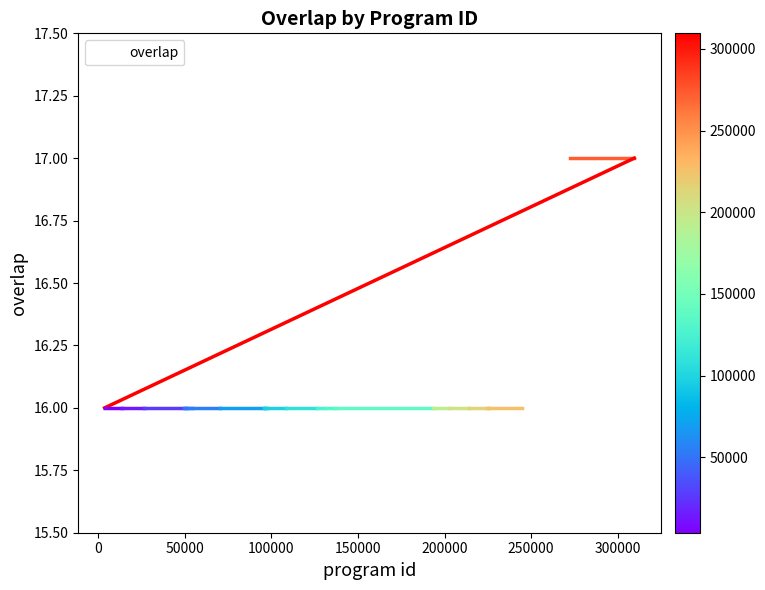

Which label corresponds to the smallest value in the chart?

50000